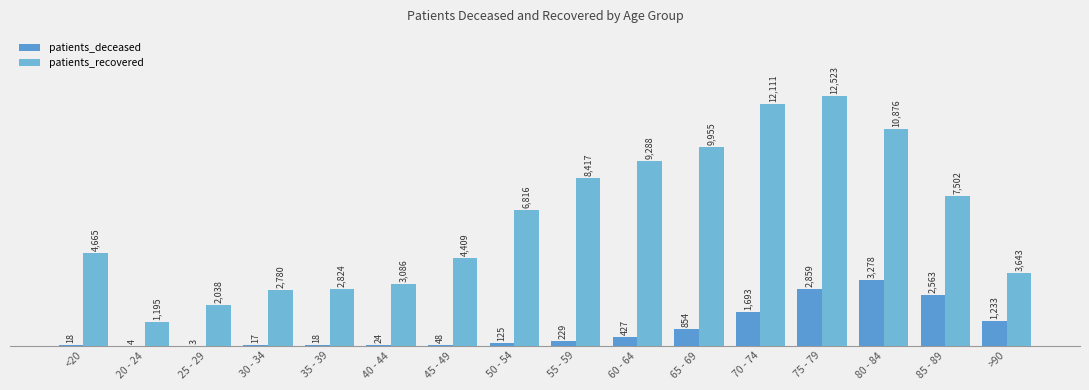

Which series changed the most between 40 - 44 and 50 - 54?

patients_recovered